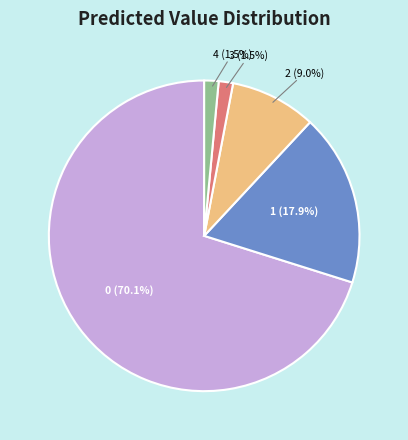

To the nearest percent, what is the average slice percentage?

20%